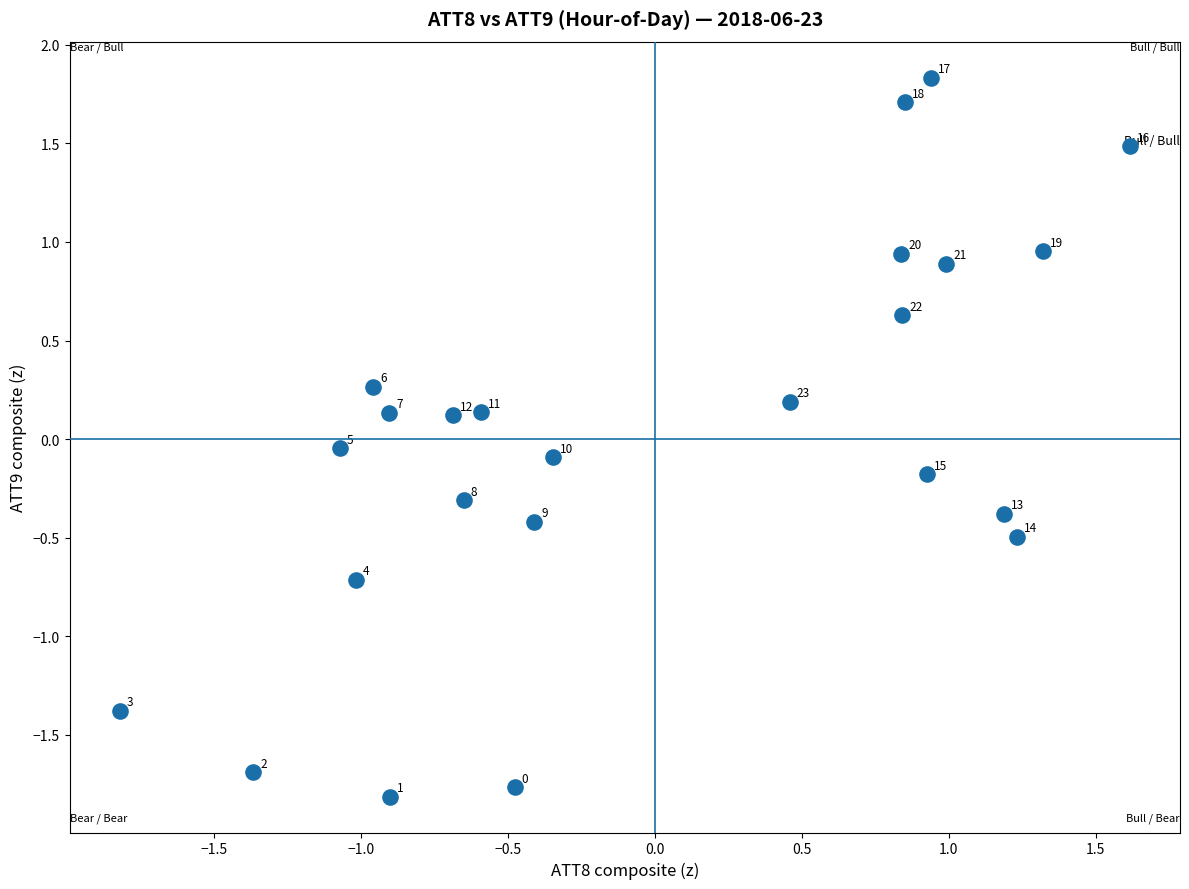

What is the range of X values (max minus min)?

3.4